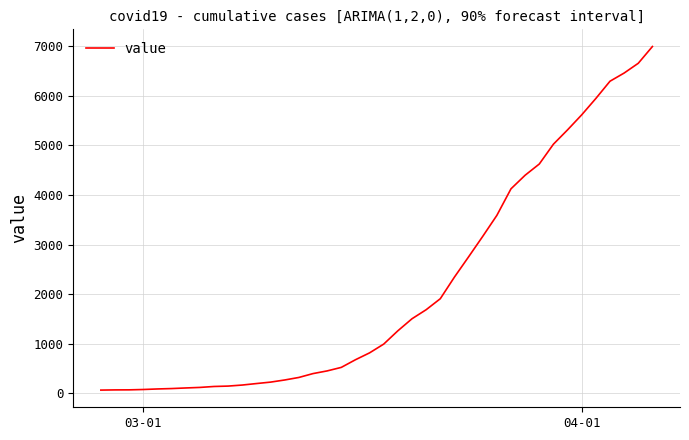

What is the greatest value displayed?

6994